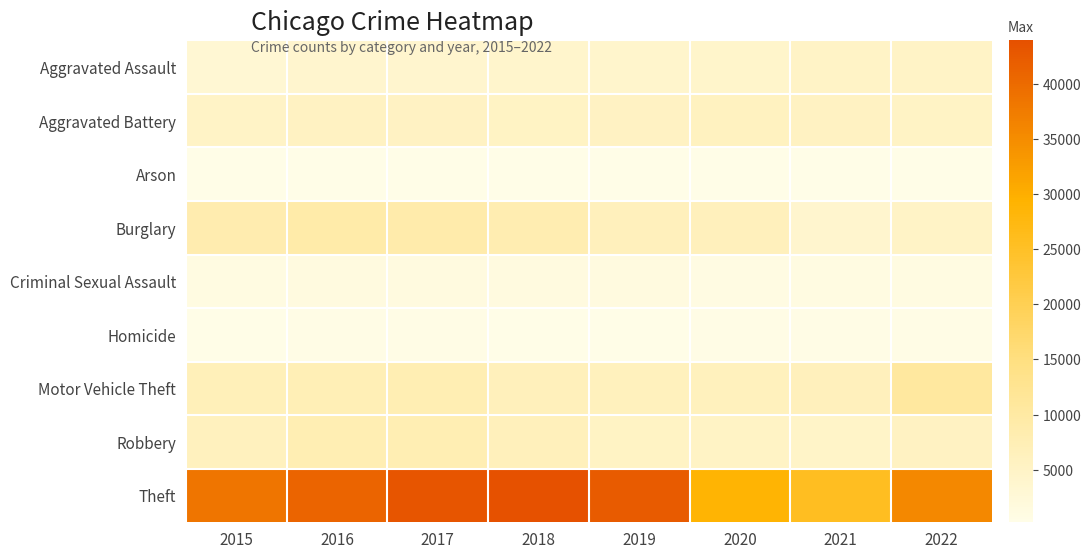

Rank the series by their maximum value, from highest to lowest.

Theft, Motor Vehicle Theft, Burglary, Robbery, Aggravated Battery, Aggravated Assault, Criminal Sexual Assault, Homicide, Arson